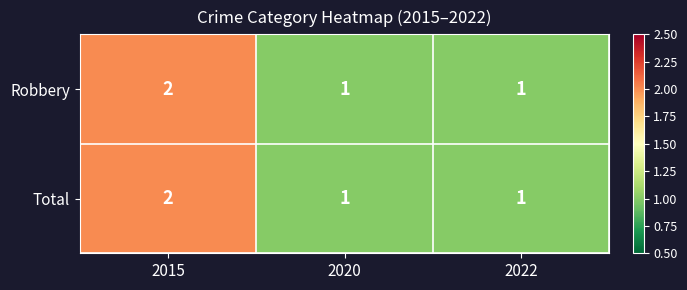

The Total series shows 0 at 2022. True or false?

False